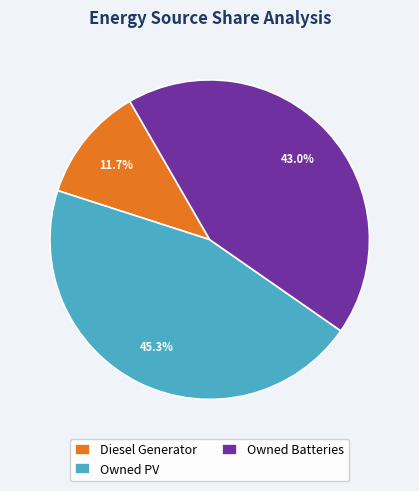

The Owned Batteries slice represents 54% of the pie. True or false?

False